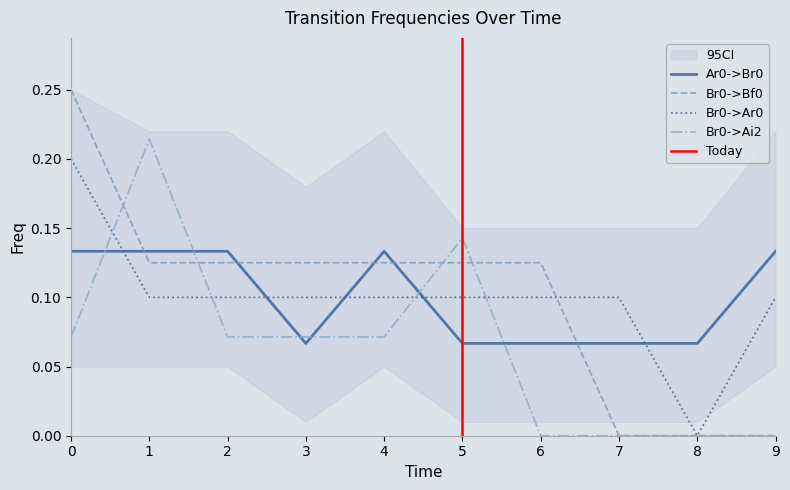

How many times do Ar0->Br0 and Br0->Bf0 cross each other?

5